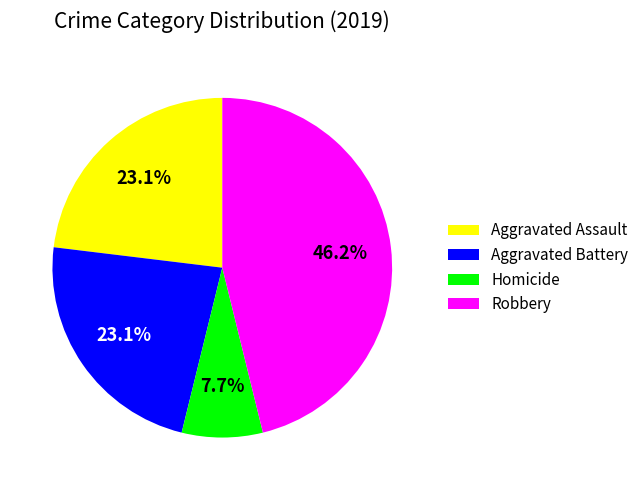

True or false: Aggravated Assault accounts for 32% of the total.

False